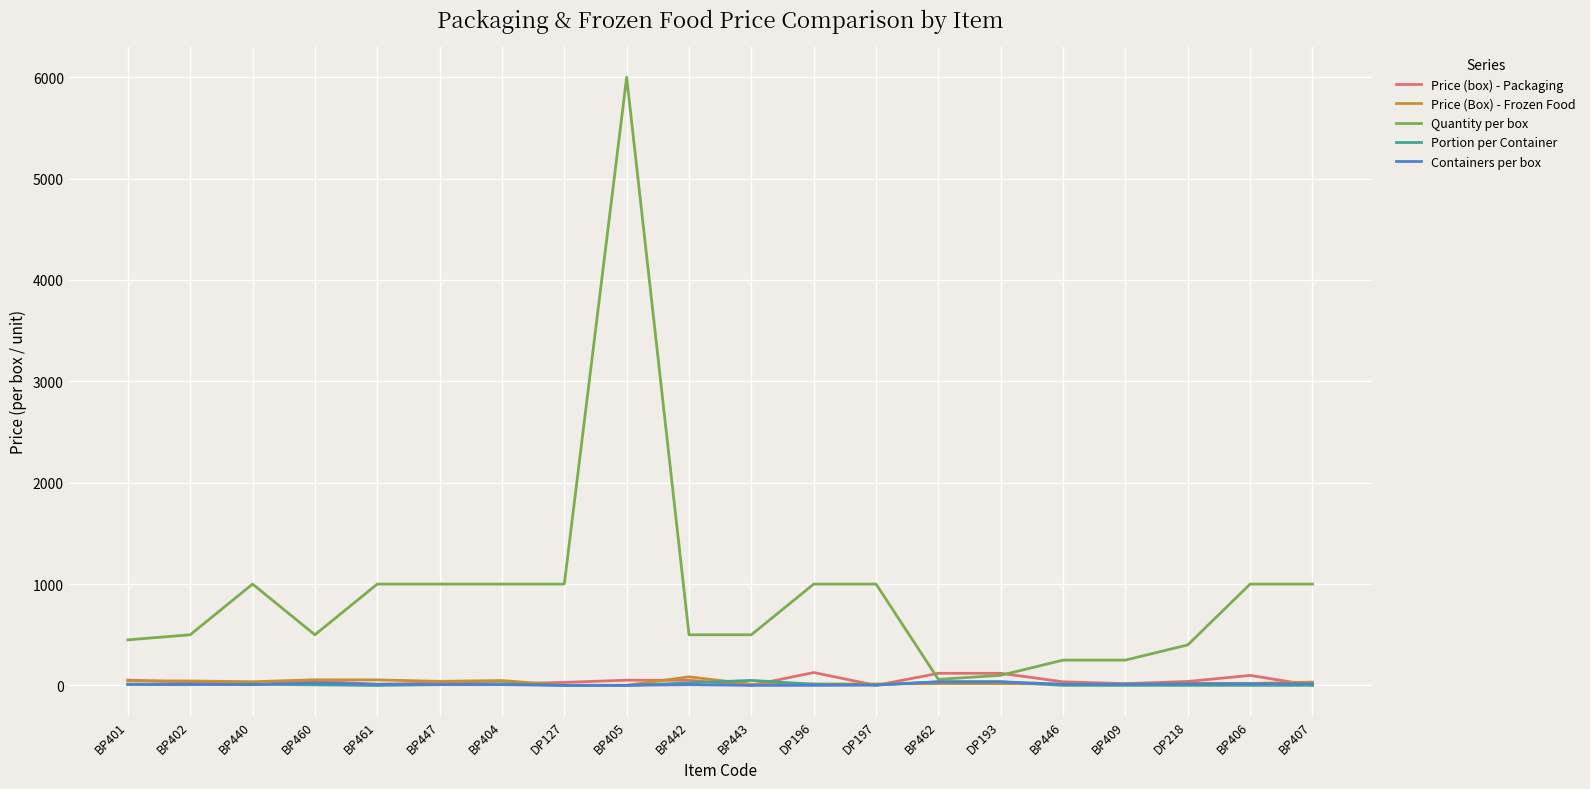

What are all the series names shown in the legend?

Price (box) - Packaging, Price (Box) - Frozen Food, Quantity per box, Portion per Container, Containers per box